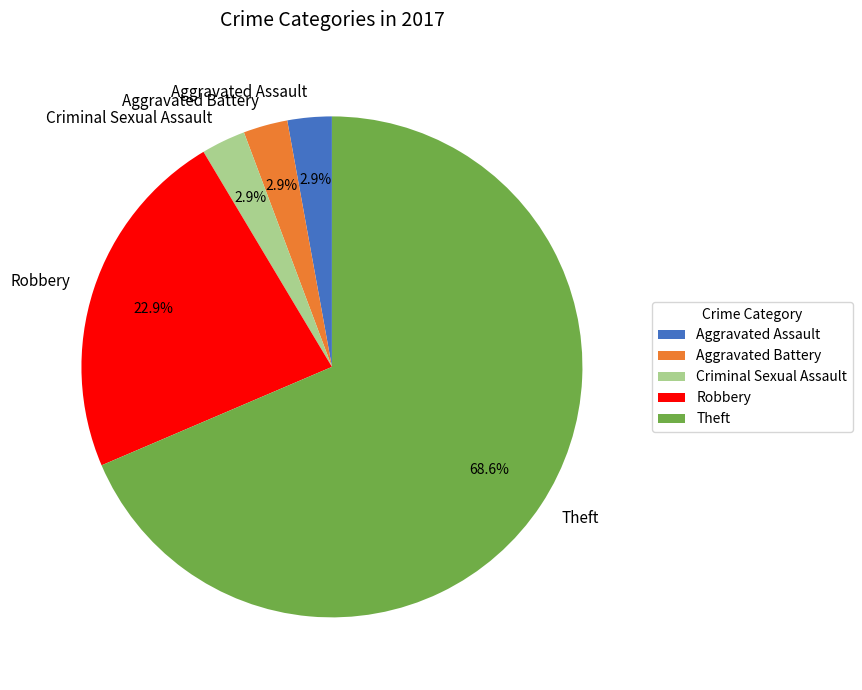

Which slice is the largest?

Theft